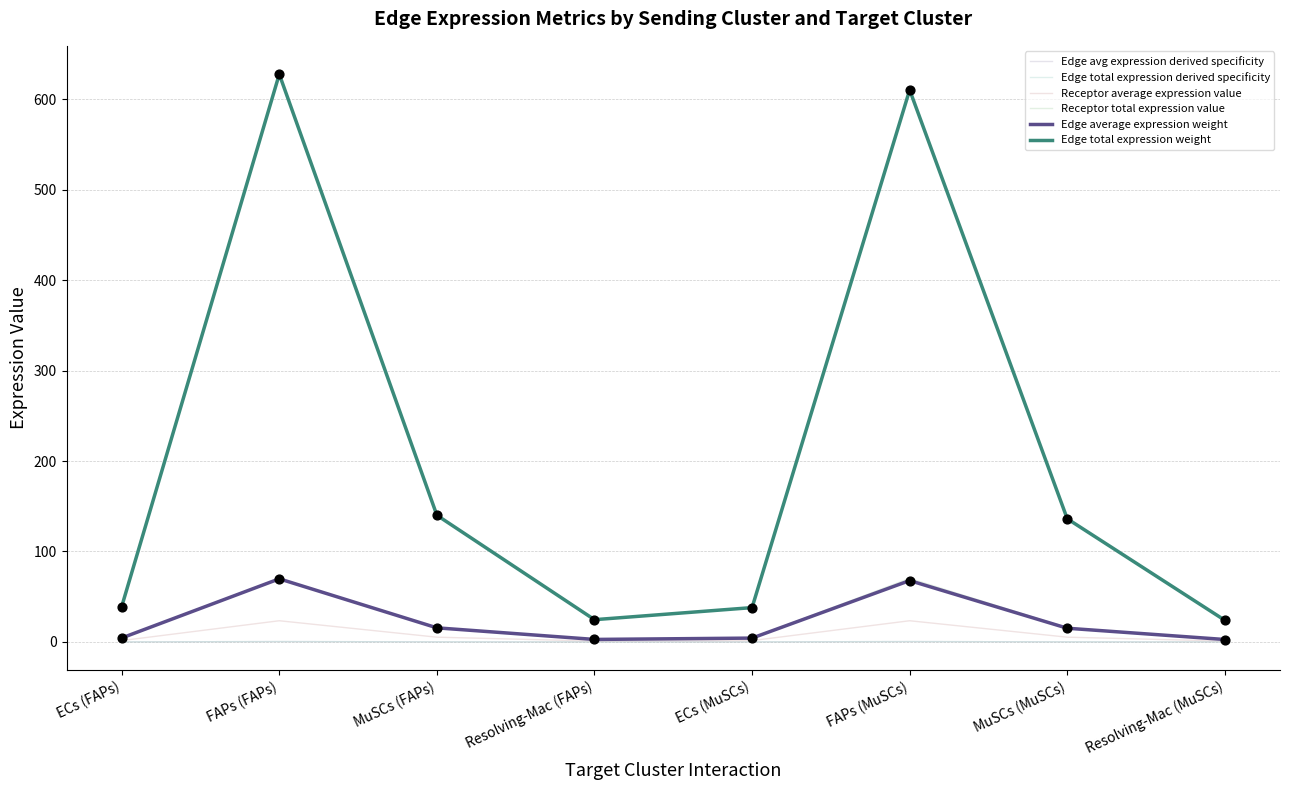

What are all the series names shown in the legend?

Edge avg expression derived specificity, Edge total expression derived specificity, Receptor average expression value, Receptor total expression value, Edge average expression weight, Edge total expression weight